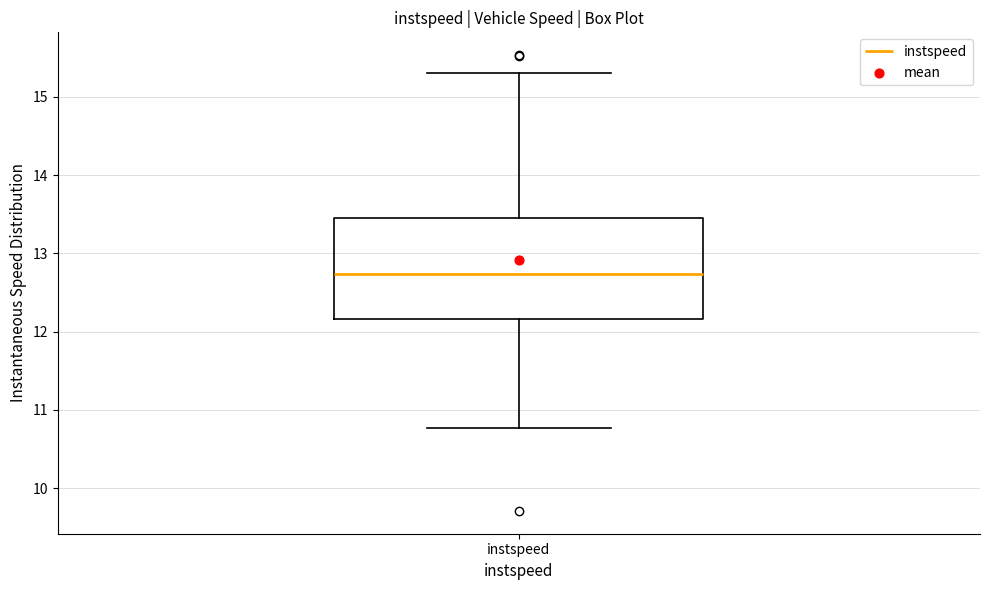

Where is the lower edge of the box for instspeed on the y-axis? The values are not printed on the chart, so give them approximately, as read against the axis.

12.2